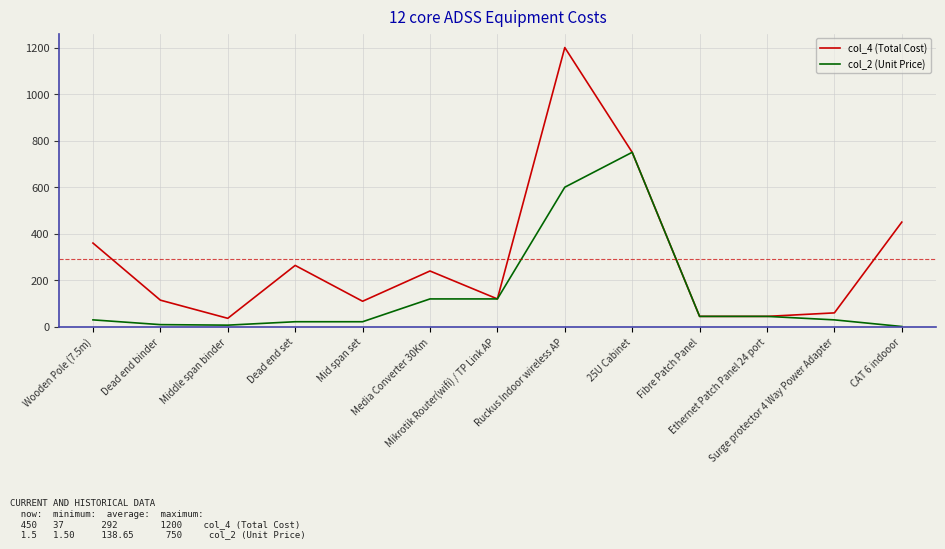

Which series has the largest total across all categories?

col_4 (Total Cost)